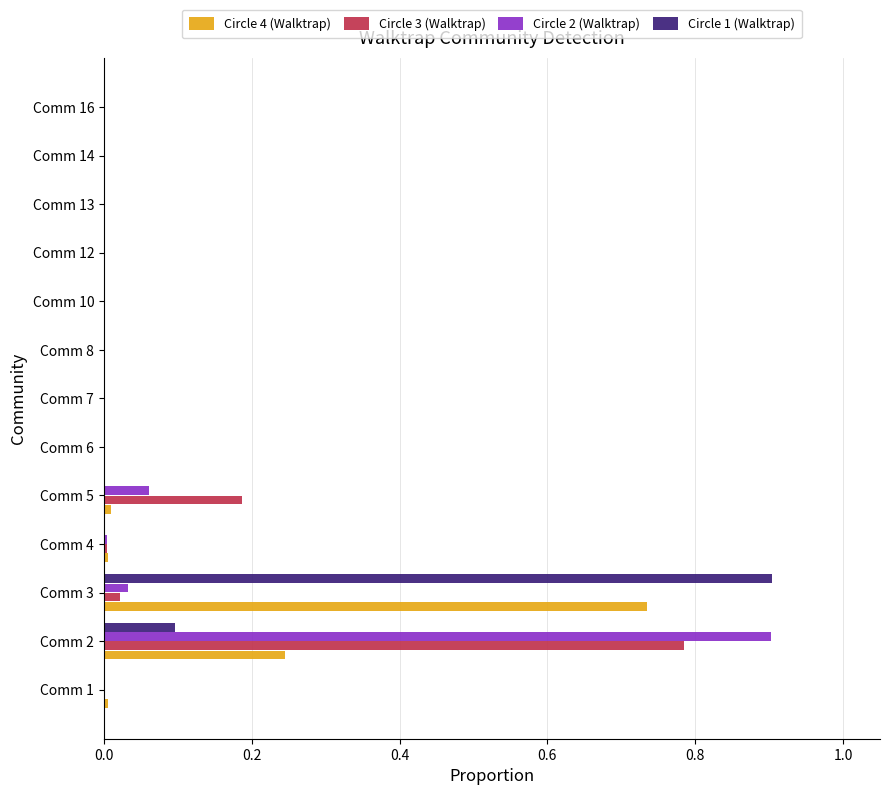

True or false: Circle 3 (Walktrap) has a value of 0.4 at Comm 2.

False